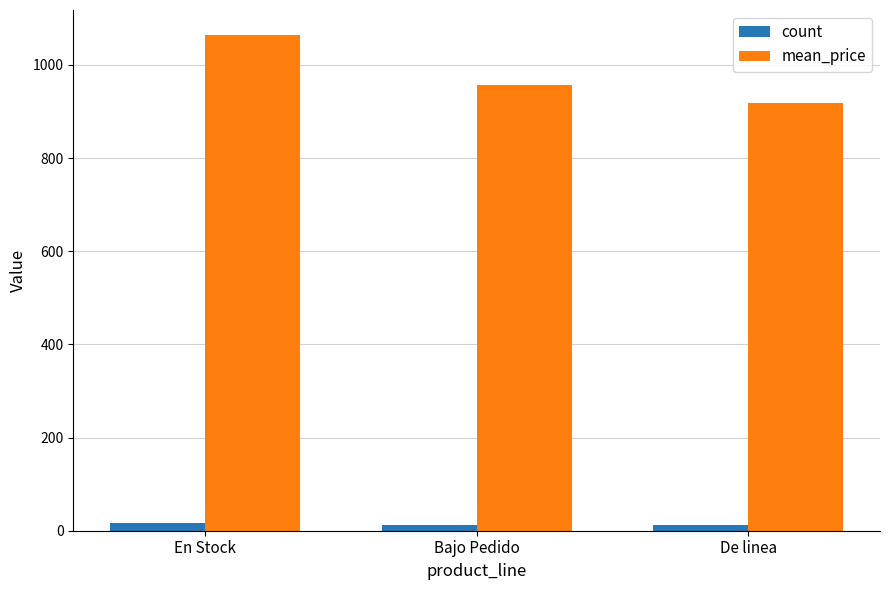

List the labels in order of mean_price value, largest first.

En Stock, Bajo Pedido, De linea